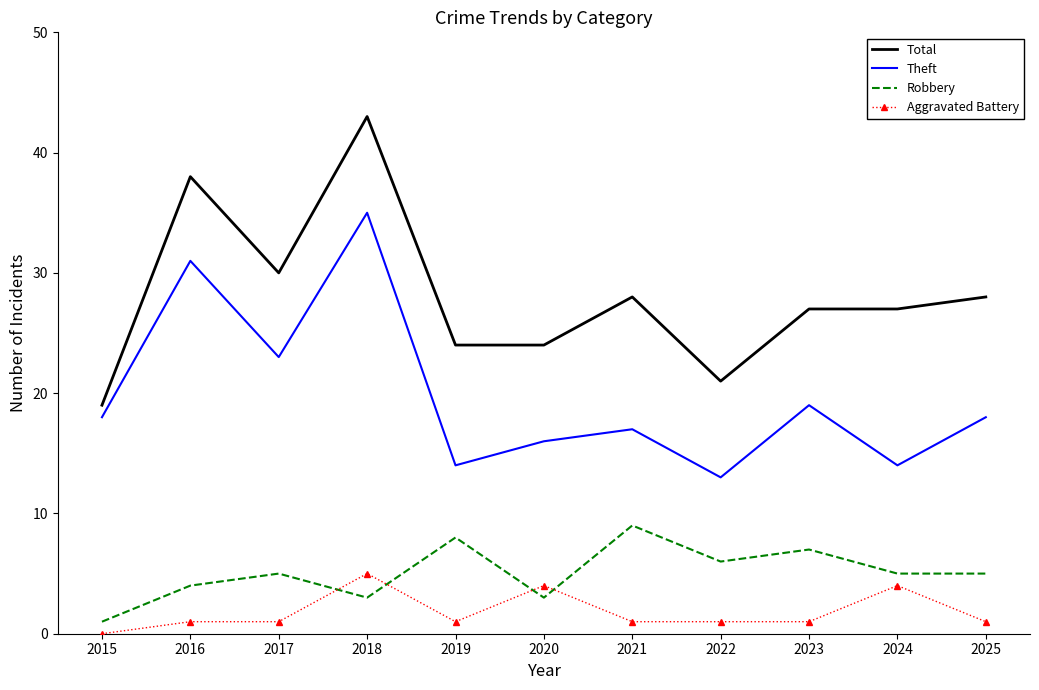

Is the value of Robbery at 2017 greater than the value of Total at 2019?

No